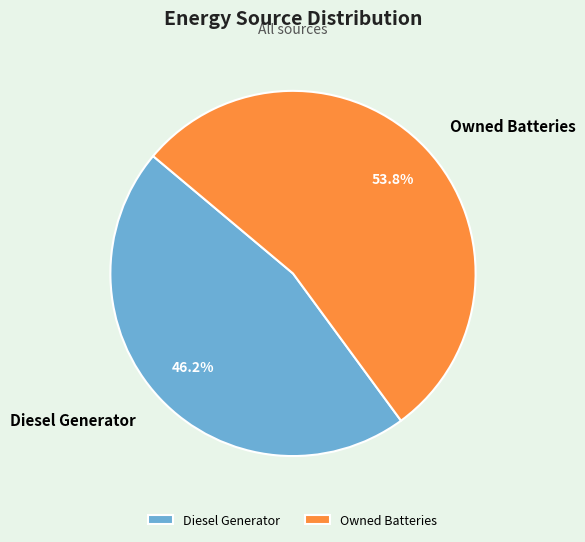

Is it true that Diesel Generator is 59% of the pie?

False